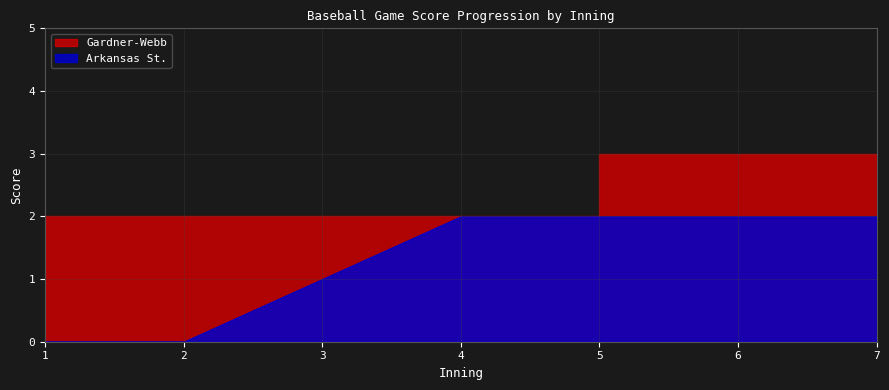

Between 5 and 5, which series saw the biggest shift?

Gardner-Webb